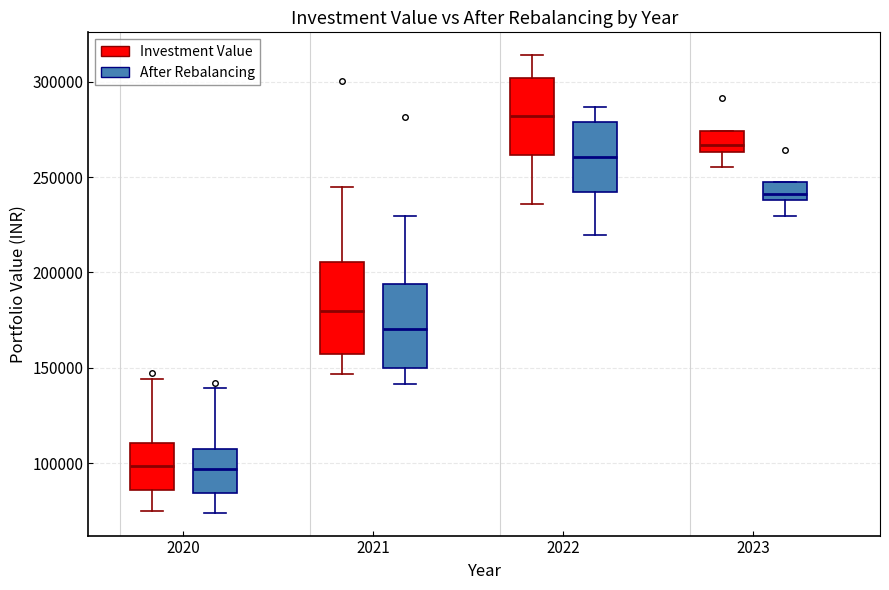

Reading left to right, read every box against the y-axis: the position of its median line, the range the box covers, and the ends of its whiskers. The values are not printed on the chart, so give them approximately, as read against the axis.

2020 (Investment Value): median 100000, box 85000 to 110000, whiskers 75000 to 145000
2020 (After Rebalancing): median 95000, box 85000 to 105000, whiskers 75000 to 140000
2021 (Investment Value): median 180000, box 155000 to 205000, whiskers 145000 to 245000
2021 (After Rebalancing): median 170000, box 150000 to 195000, whiskers 140000 to 230000
2022 (Investment Value): median 280000, box 260000 to 300000, whiskers 235000 to 315000
2022 (After Rebalancing): median 260000, box 240000 to 280000, whiskers 220000 to 285000
2023 (Investment Value): median 265000 (just above the box's lower edge), box 265000 to 275000, whiskers 255000 to 275000
2023 (After Rebalancing): median 240000 (just above the box's lower edge), box 240000 to 245000, whiskers 230000 to 245000